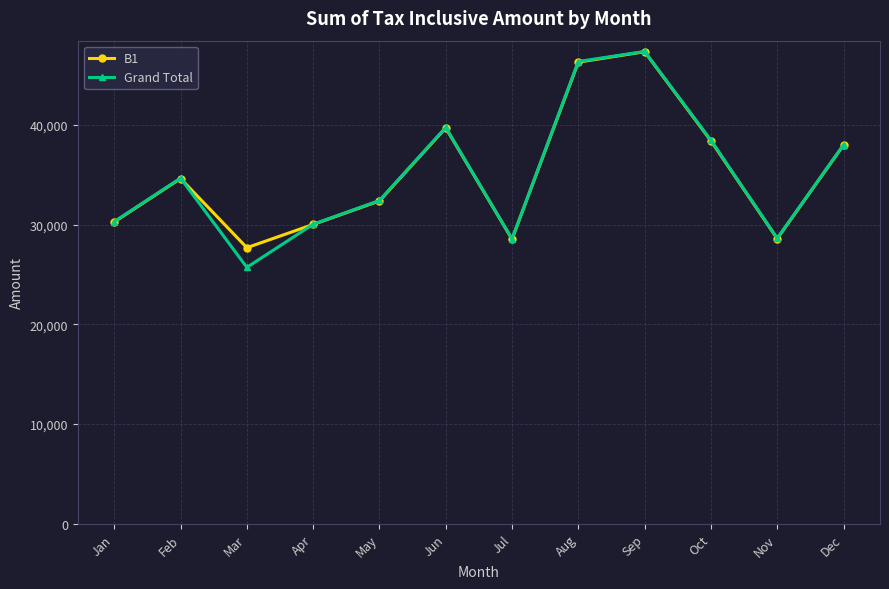

How many interior local valleys does the Grand Total series have?

3